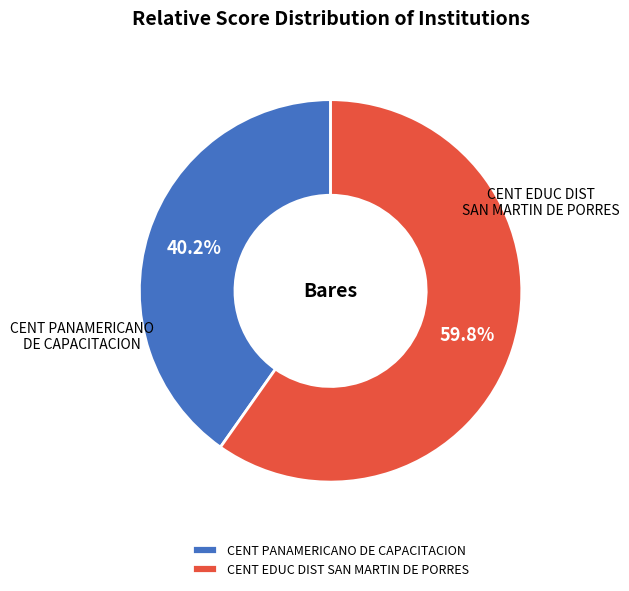

Count the number of slices in the pie.

2